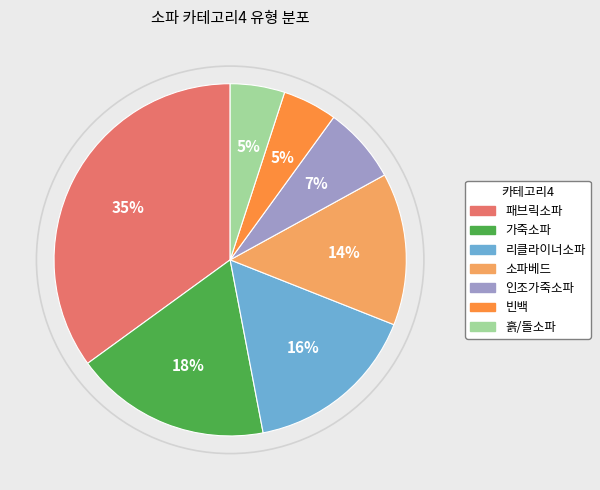

To the nearest percent, what portion does 인조가죽소파 represent?

7%